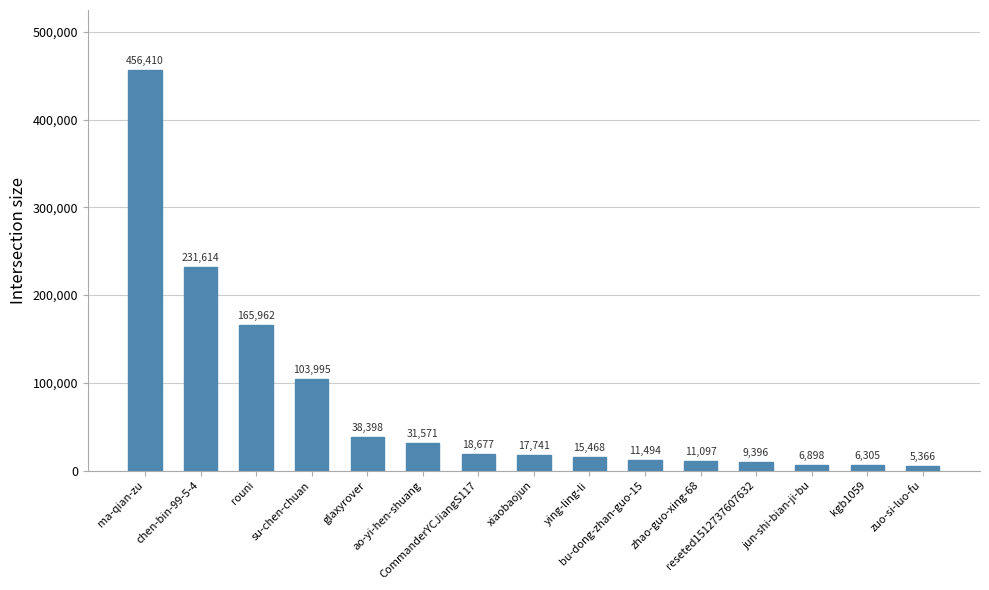

Approximately how many times larger is the value at ying-ling-li compared to rouni?

0.1